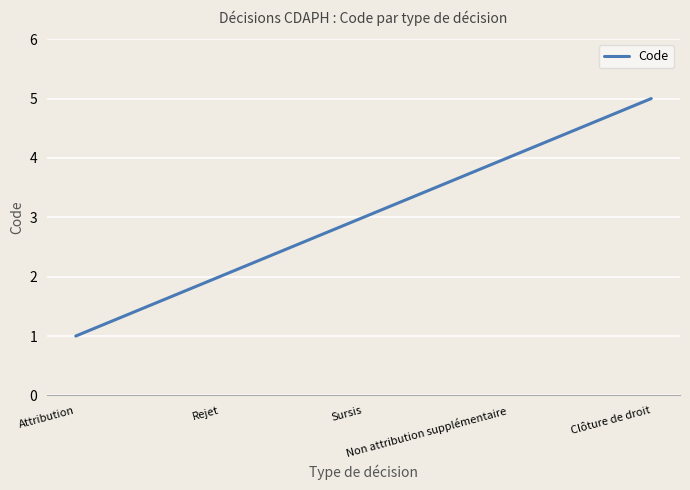

Approximately how many times larger is the value at Sursis compared to Rejet?

1.5